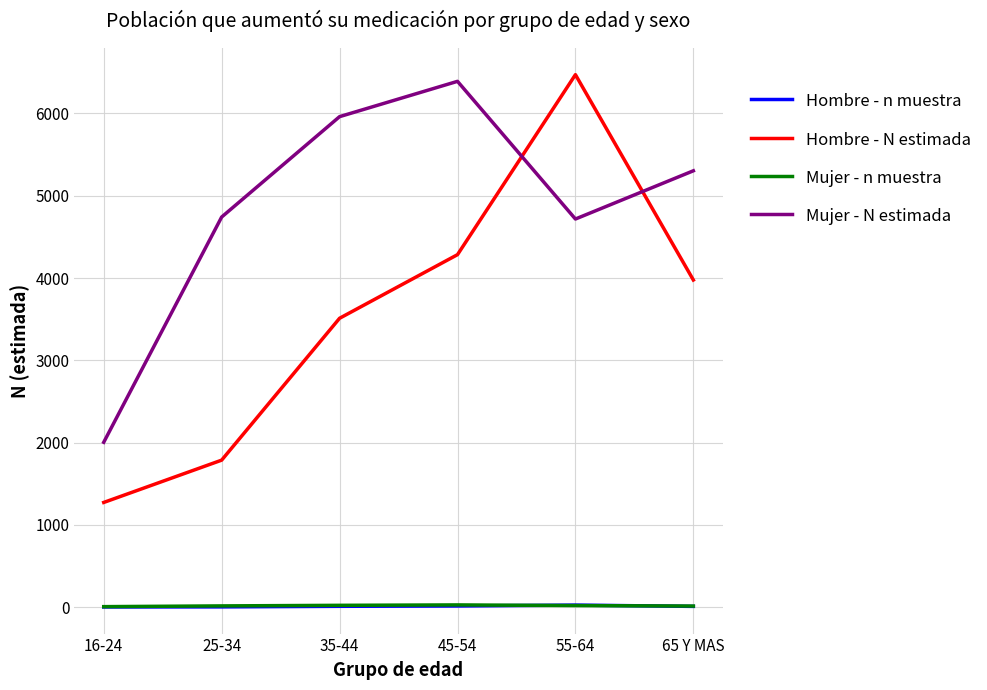

Is the value of Mujer - N estimada at 25-34 greater than the value of Hombre - N estimada at 45-54?

Yes